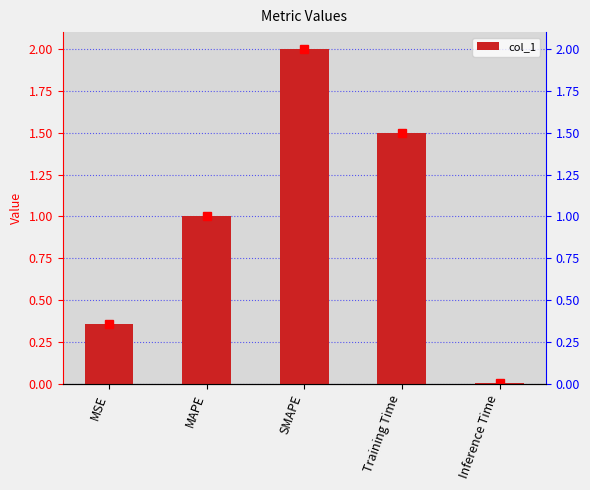

Count the number of data series in this chart.

1